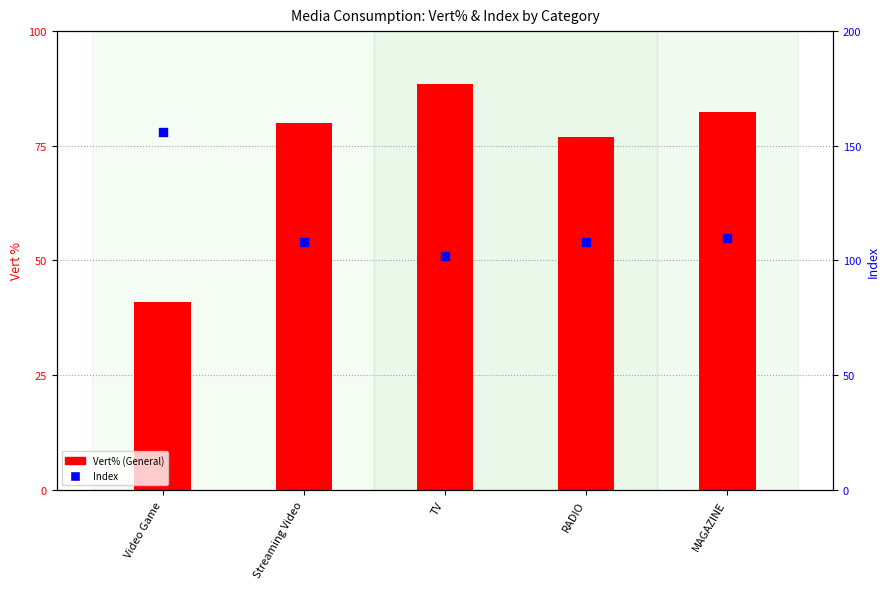

Is the value of Vert% (General) at TV greater than the value of Index at Video Game?

No